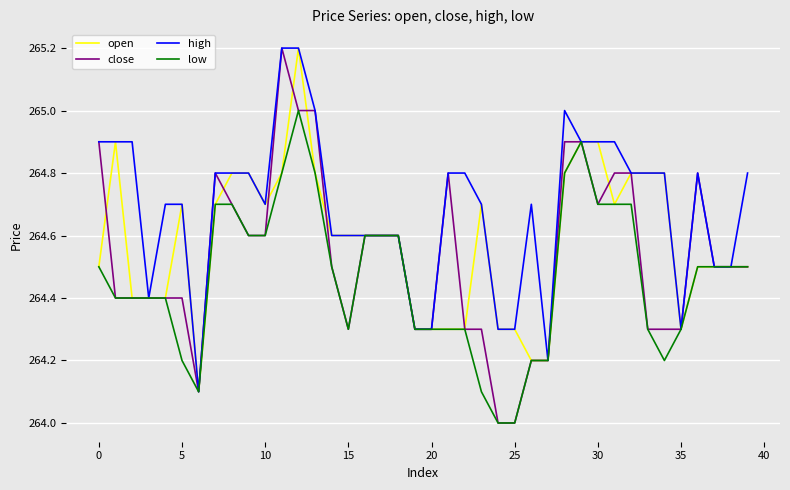

Does the chart have visible grid lines?

Yes